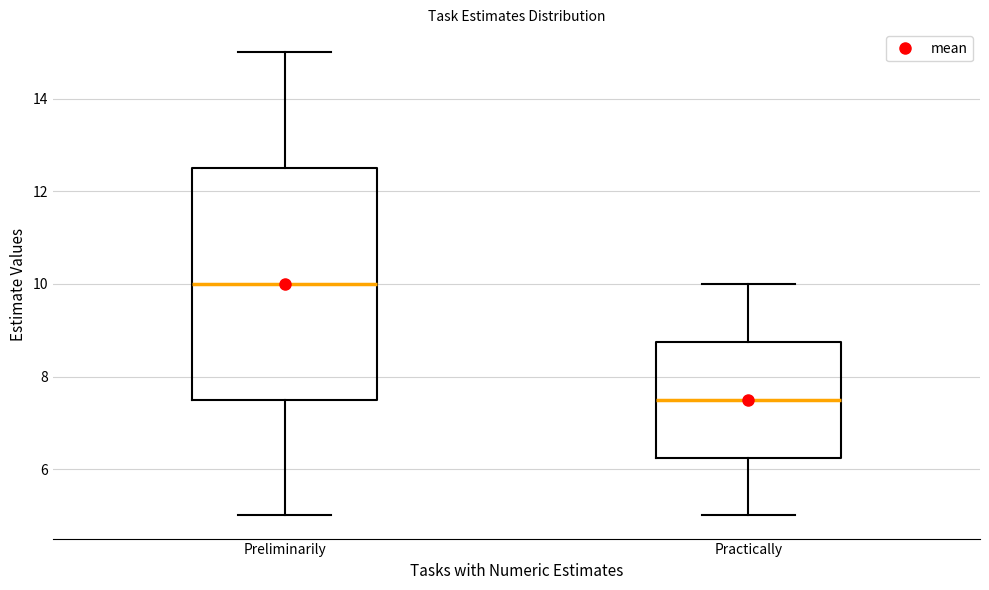

Where is the upper edge of the box for Preliminarily on the y-axis? The values are not printed on the chart, so give them approximately, as read against the axis.

12.6